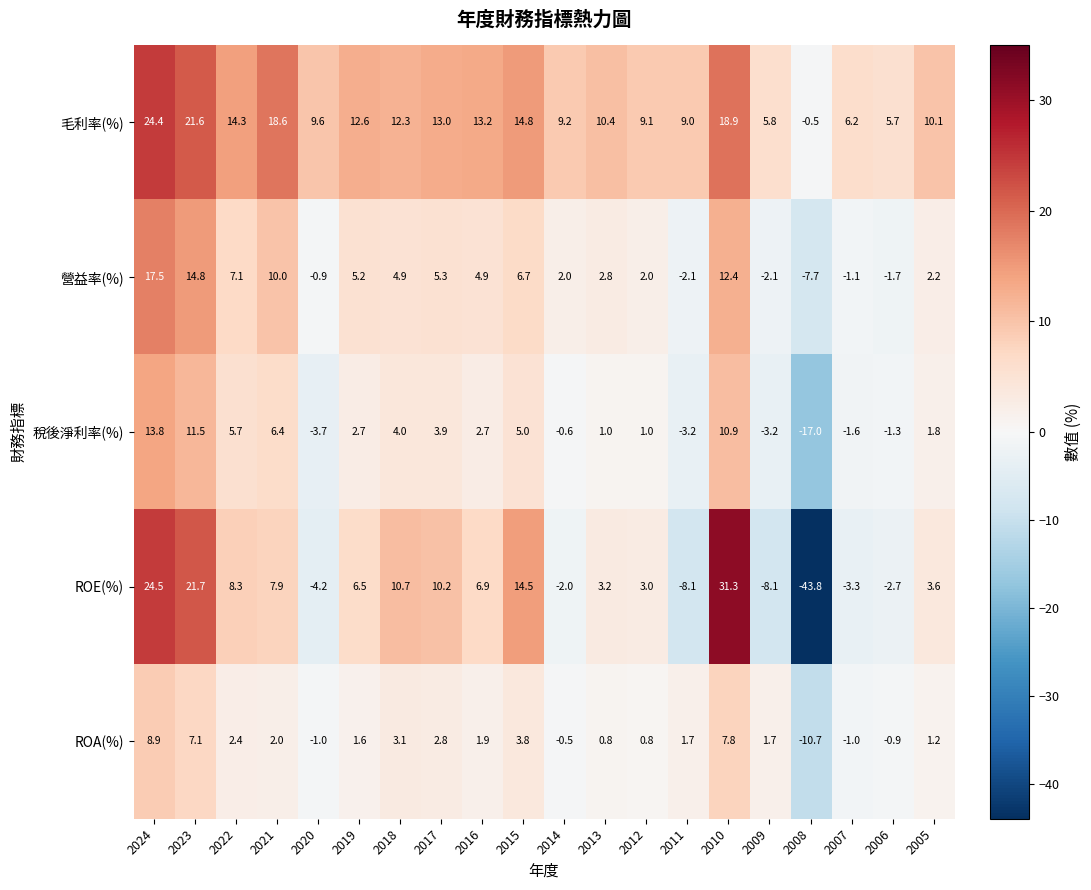

What is the minimum value shown in the chart?

-43.8